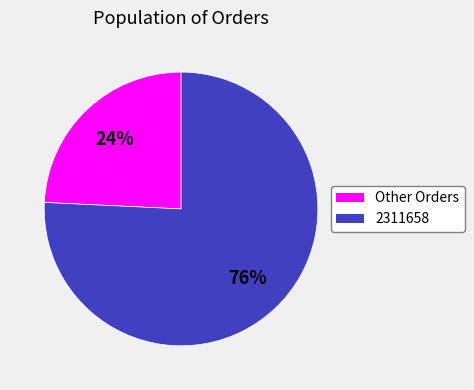

What is the ratio of the value at Other Orders to the value at 2311658?

0.3